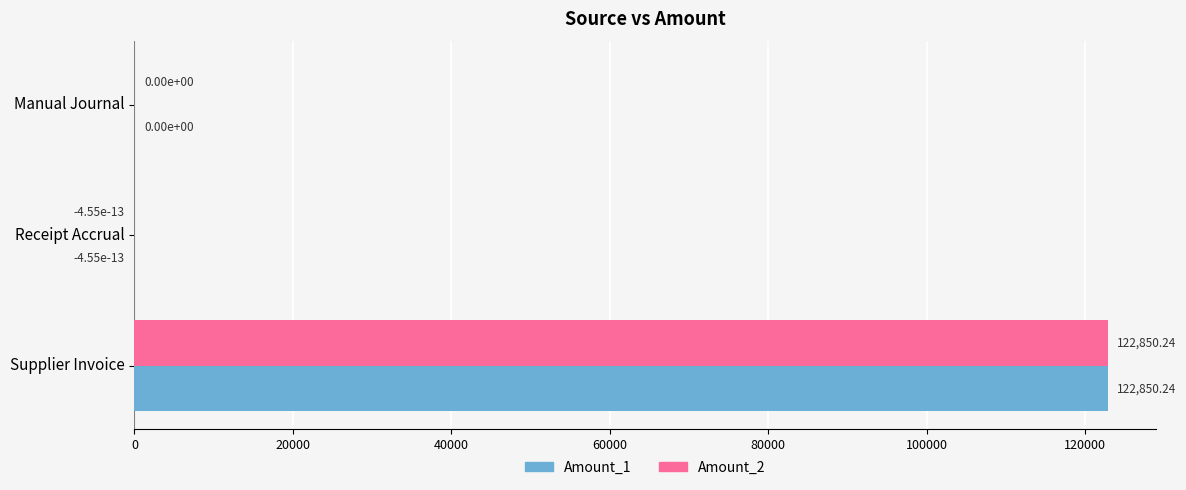

Which category has the highest value in the Amount_1 series?

Supplier Invoice